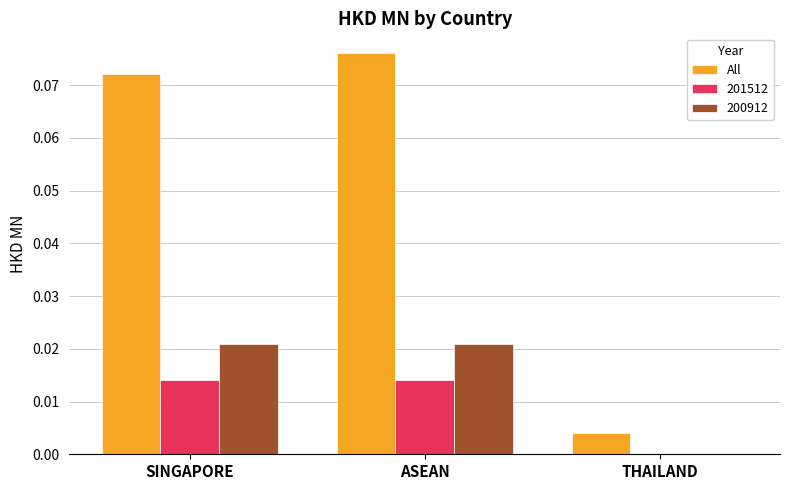

Is the value of 200912 at SINGAPORE greater than the value of All at ASEAN?

No